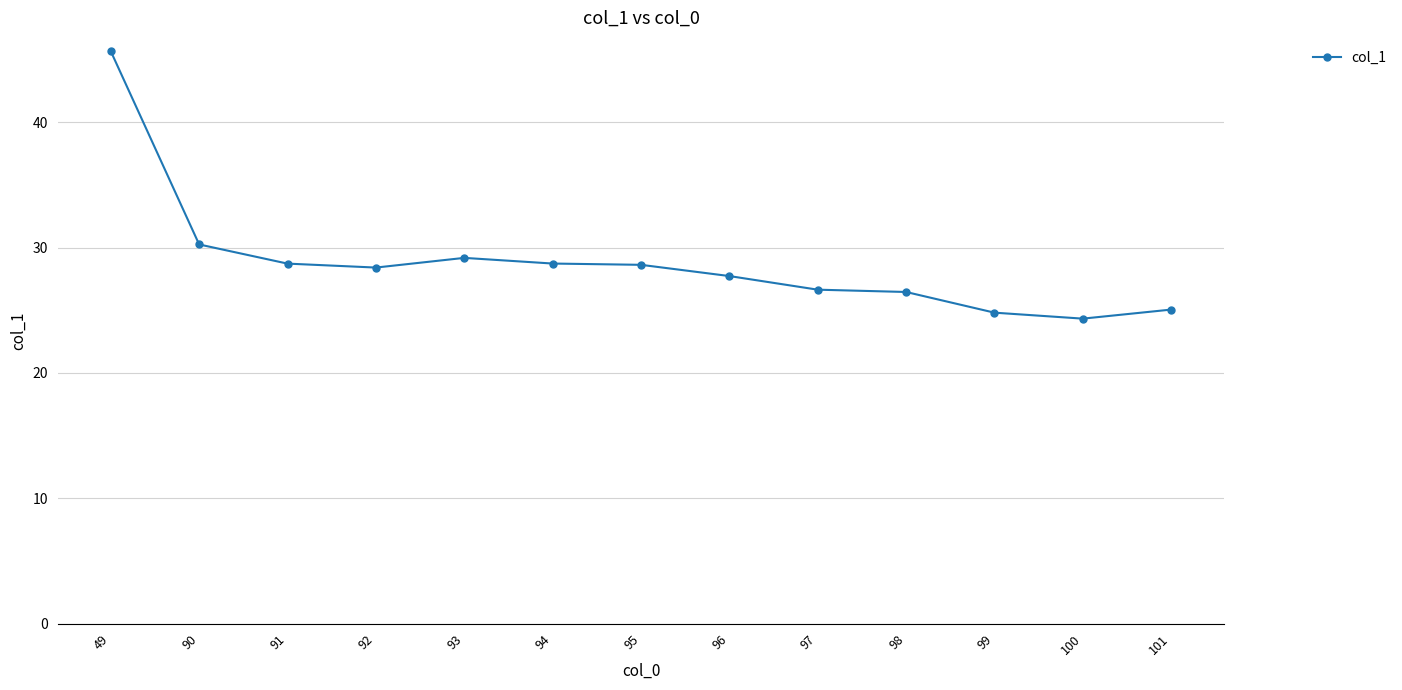

What is the smallest value displayed?

24.3